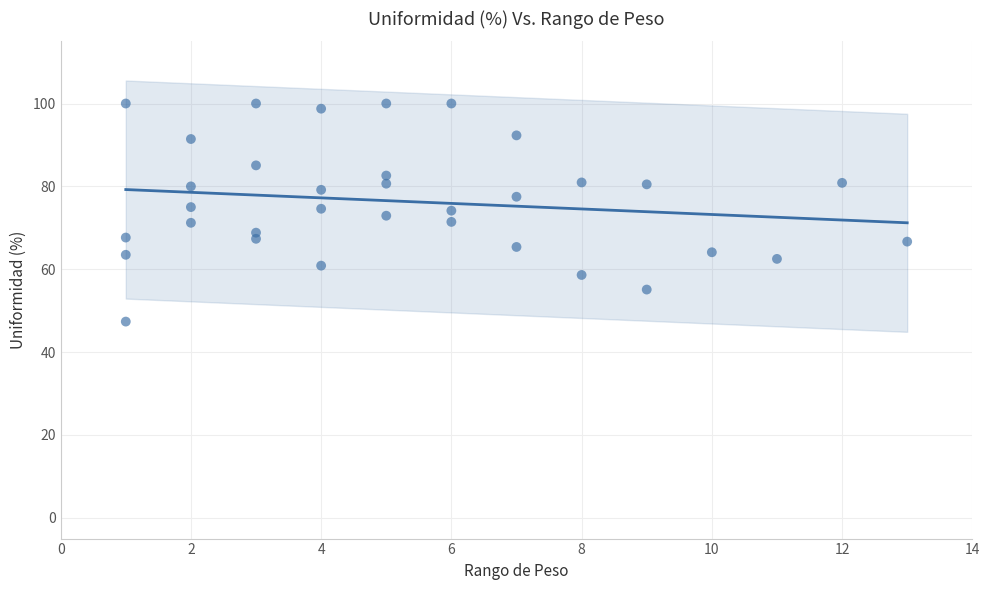

What is the range of Y values (max minus min)?

52.6